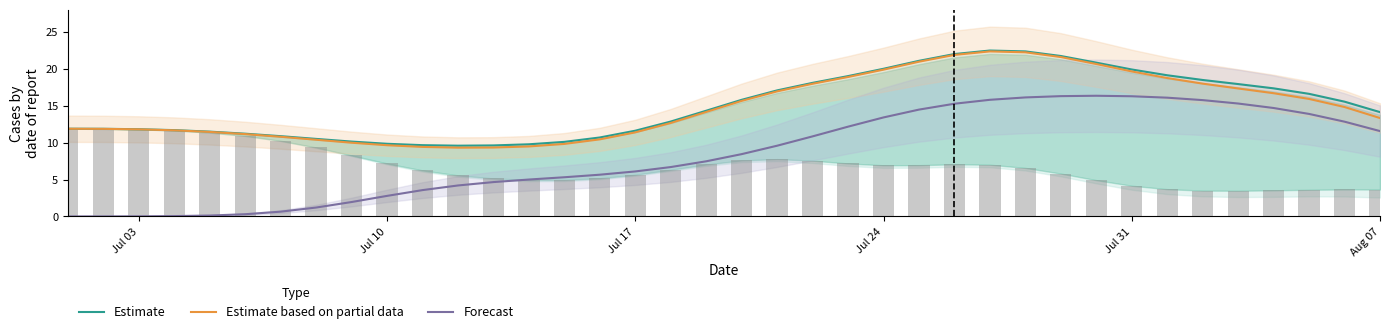

Between 14 and 33, which series saw the biggest shift?

Forecast